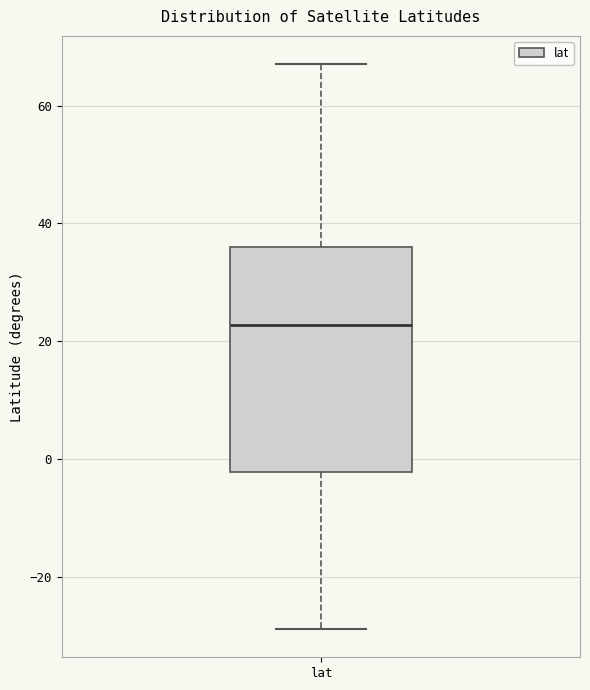

Read this box plot against the y-axis: the position of the median line, the range covered by the box, and the ends of both whiskers. The values are not printed on the chart, so give them approximately, as read against the axis.

median 22, box -2 to 36, whiskers -28 to 68